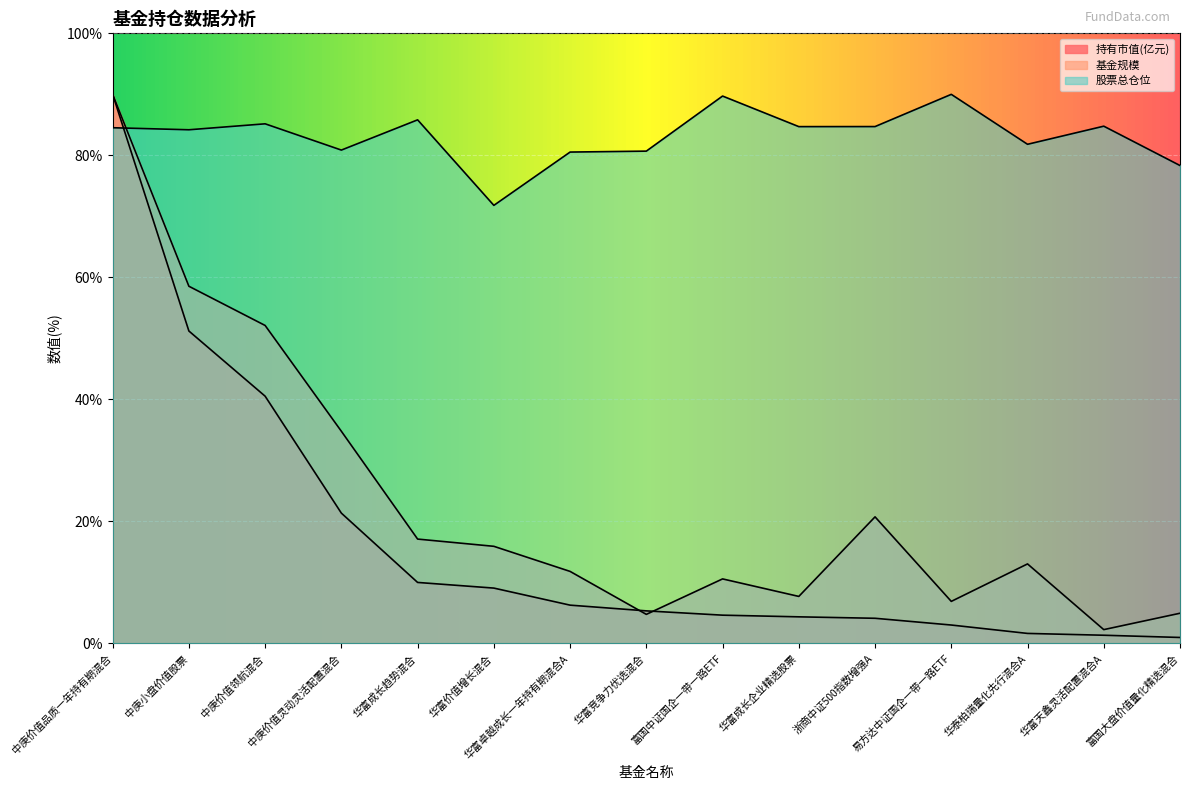

Count the number of categories in the chart.

15